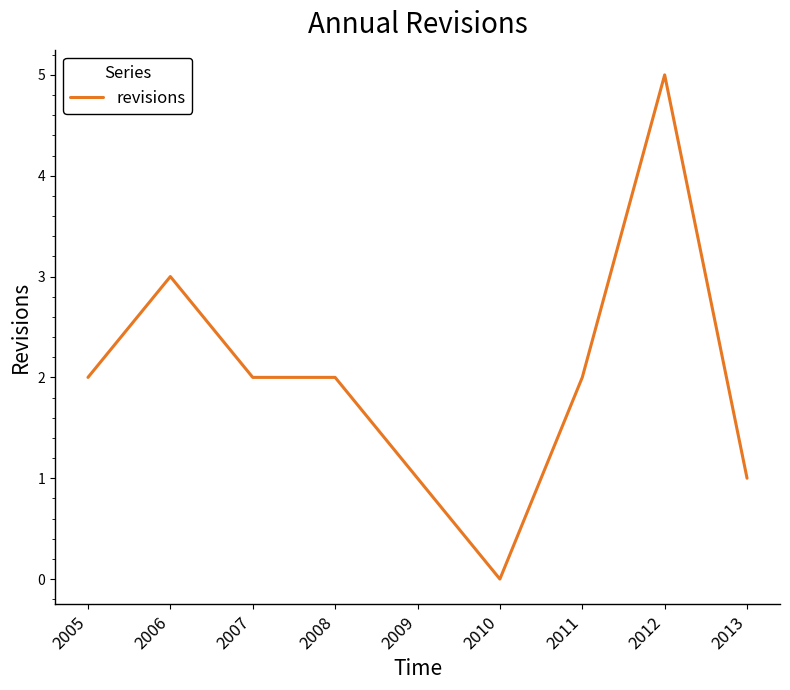

What is the change in value from 2007 to 2009?

-1